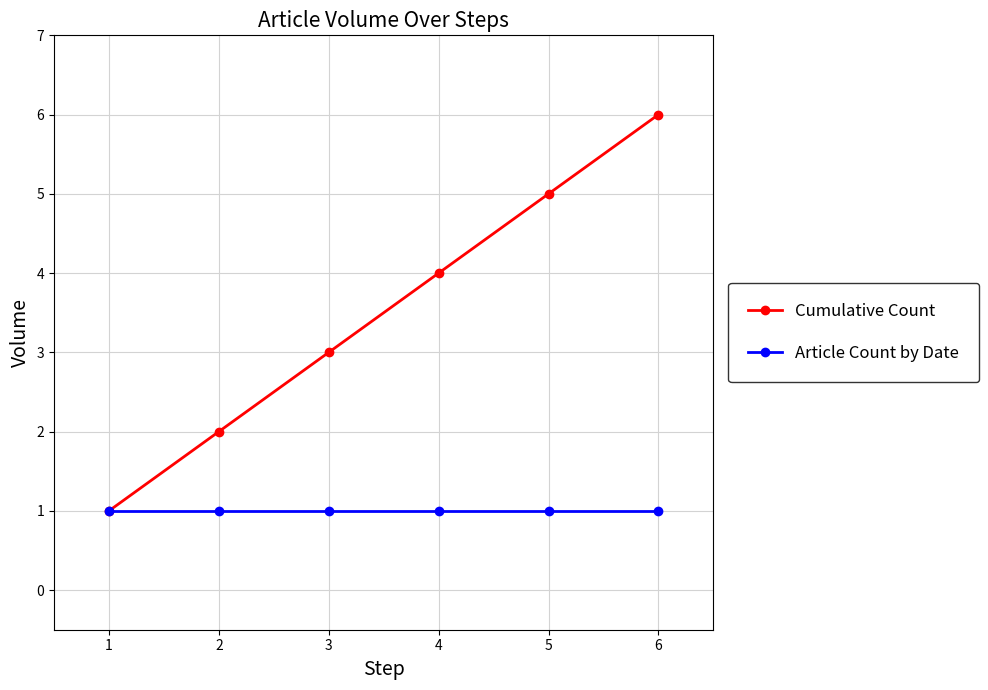

Reading left to right, what are all the values shown in this chart?

Cumulative Count: 1	2	3	4	5	6
Article Count by Date: 1	1	1	1	1	1